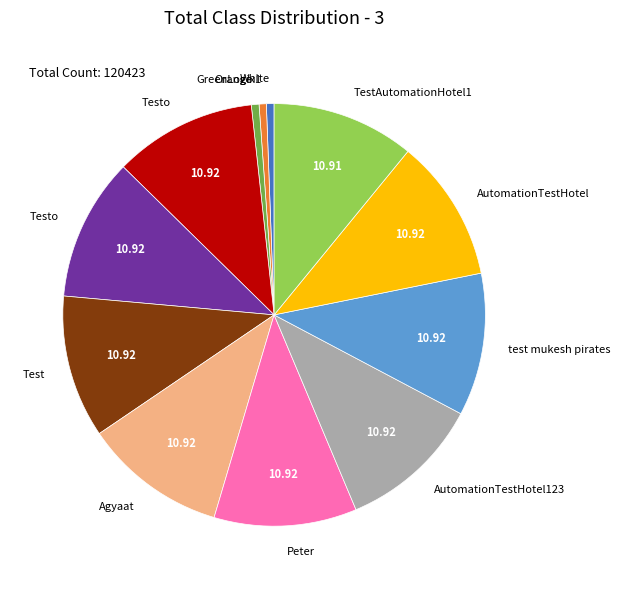

Is there any slice that represents more than half of the pie?

No